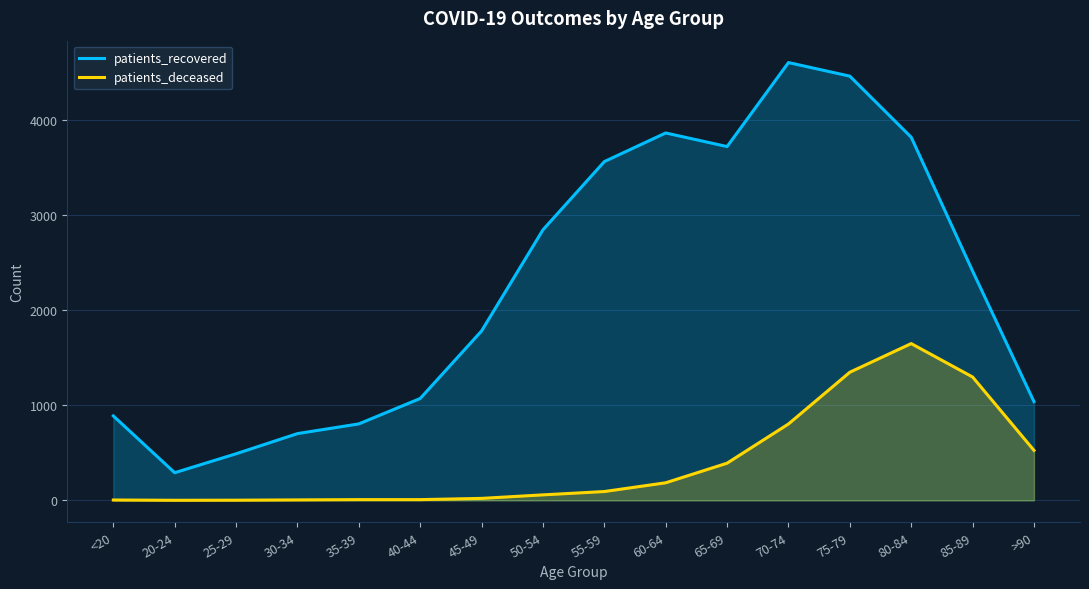

True or false: patients_deceased has more than 1 interior local peaks.

False